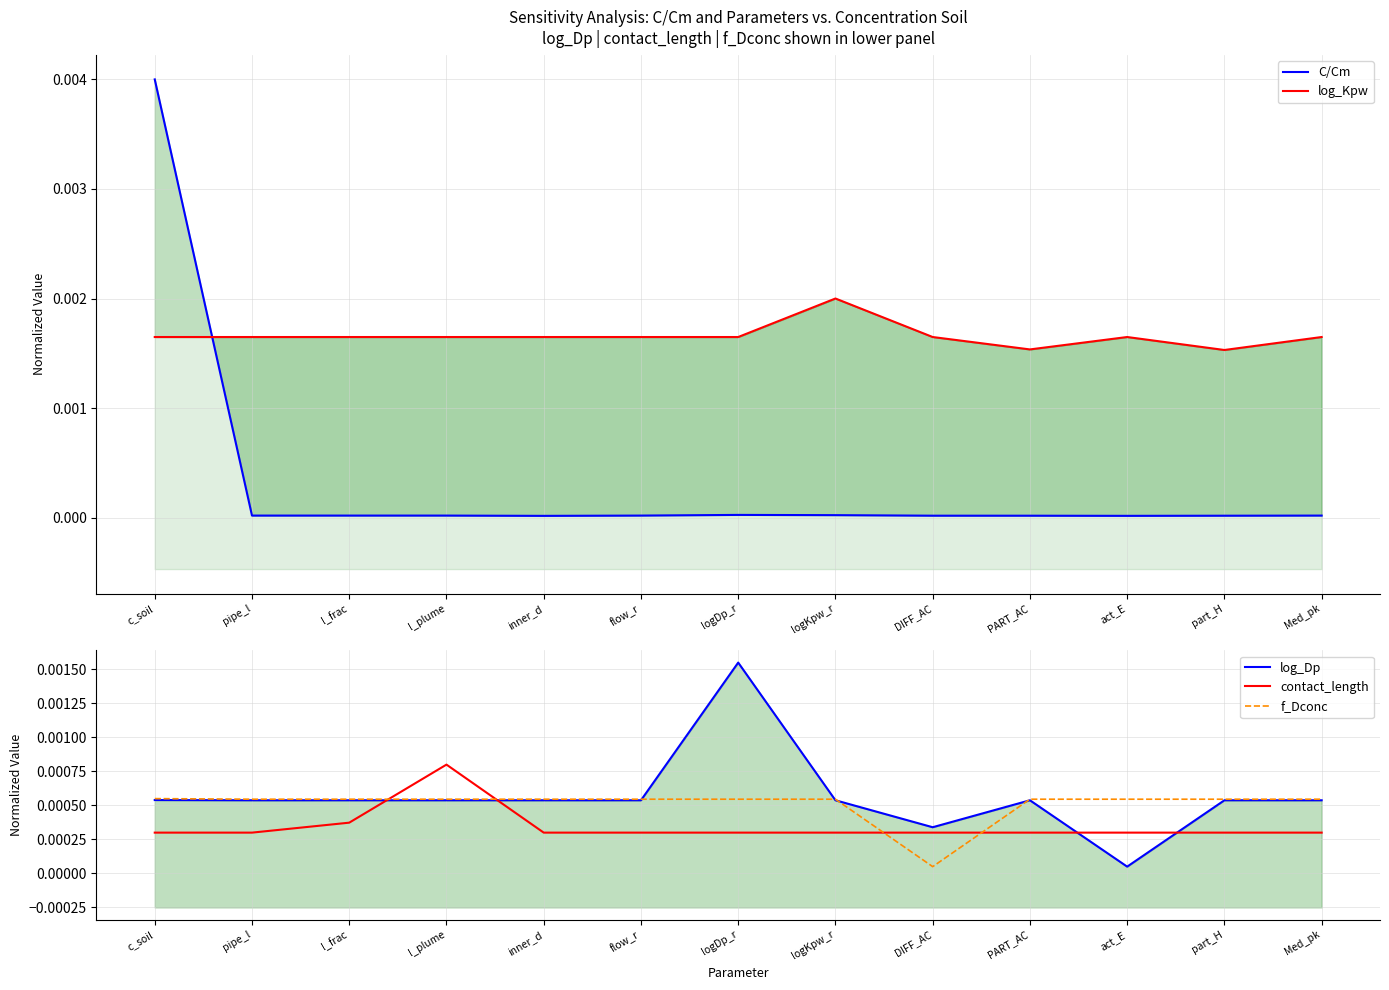

Which series has the largest total across all categories?

log_Kpw